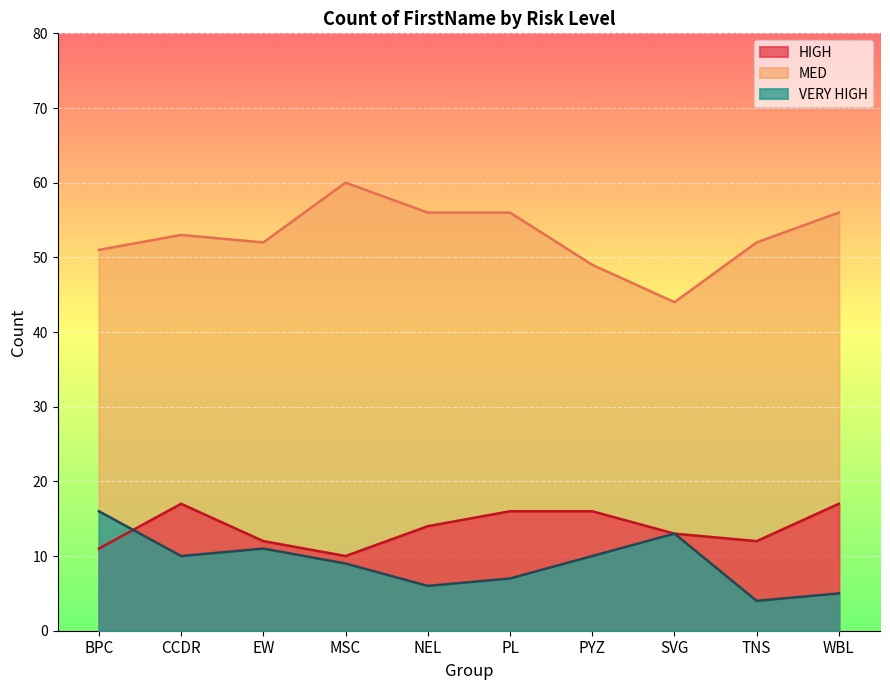

Which series has the largest total across all categories?

MED